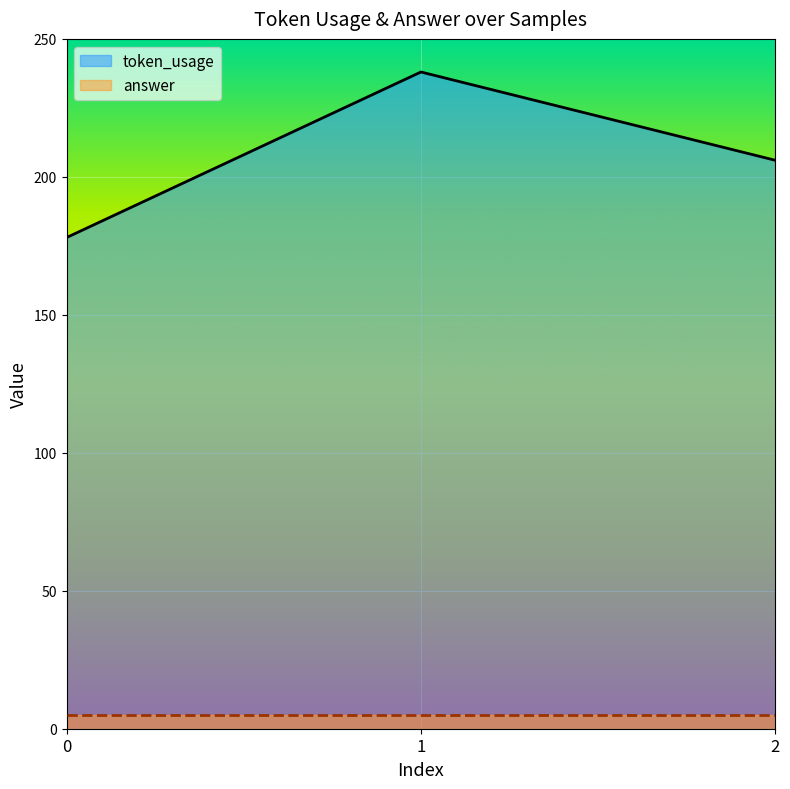

Reading left to right, list all the values displayed in this chart.

178	238	206